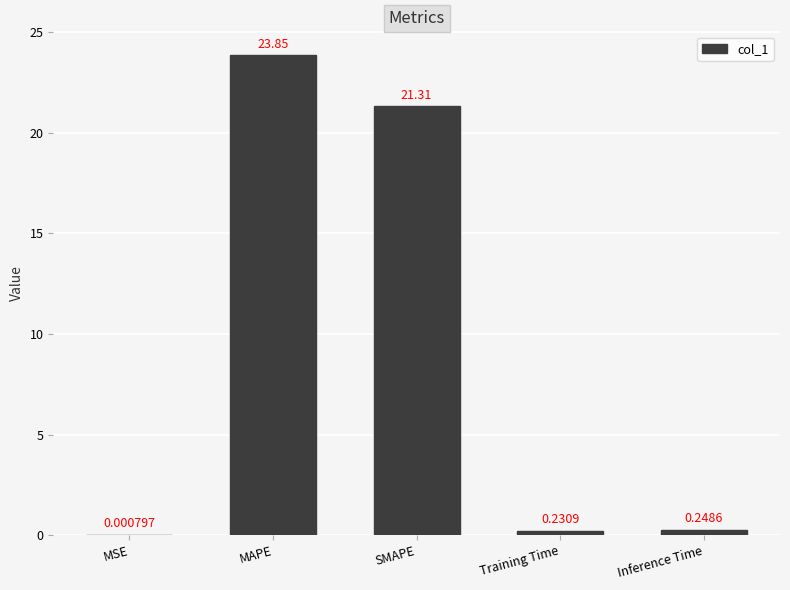

What is the change in value from MAPE to Training Time?

-23.6